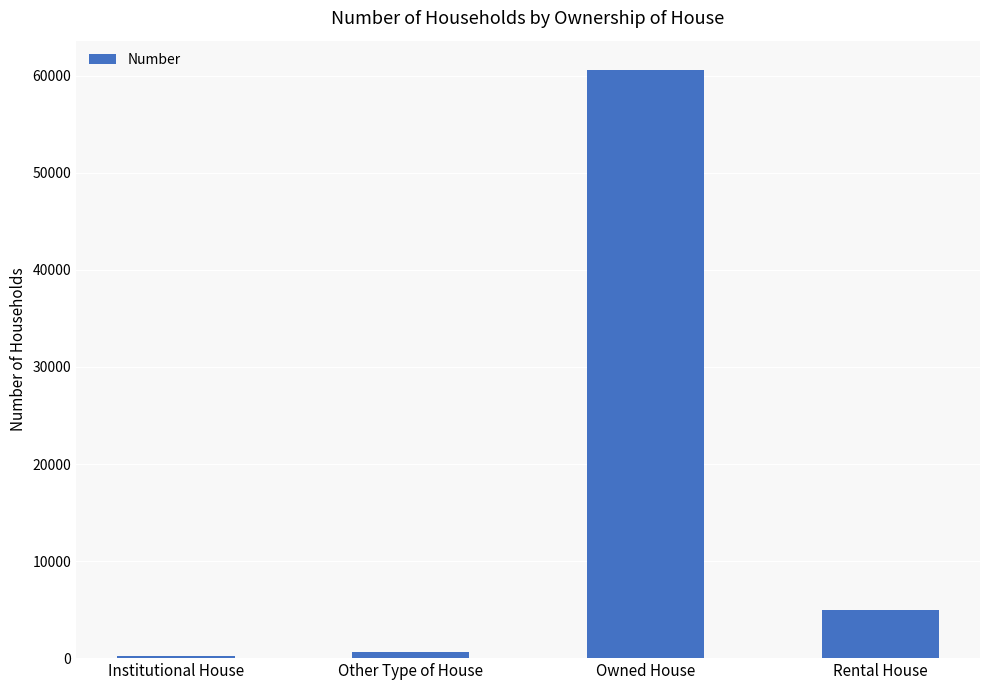

Which category has the highest value across all series?

Owned House